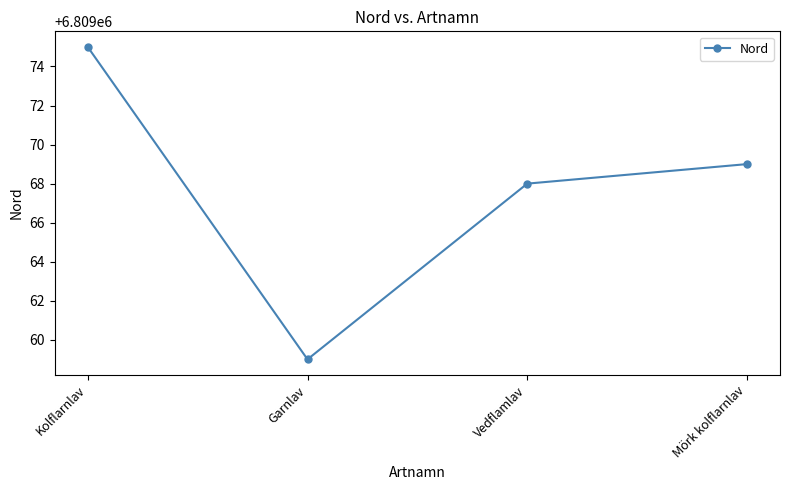

What is the change in value from Vedflamlav to Mörk kolflarnlav?

+1